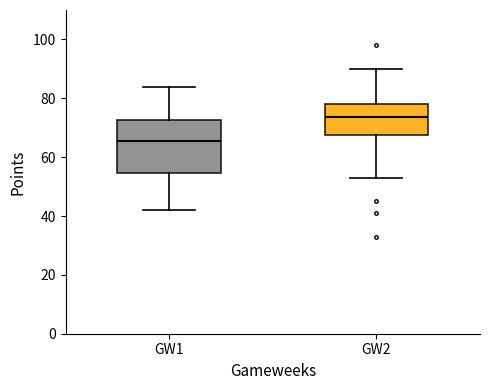

Which box's median line is the lowest?

GW1